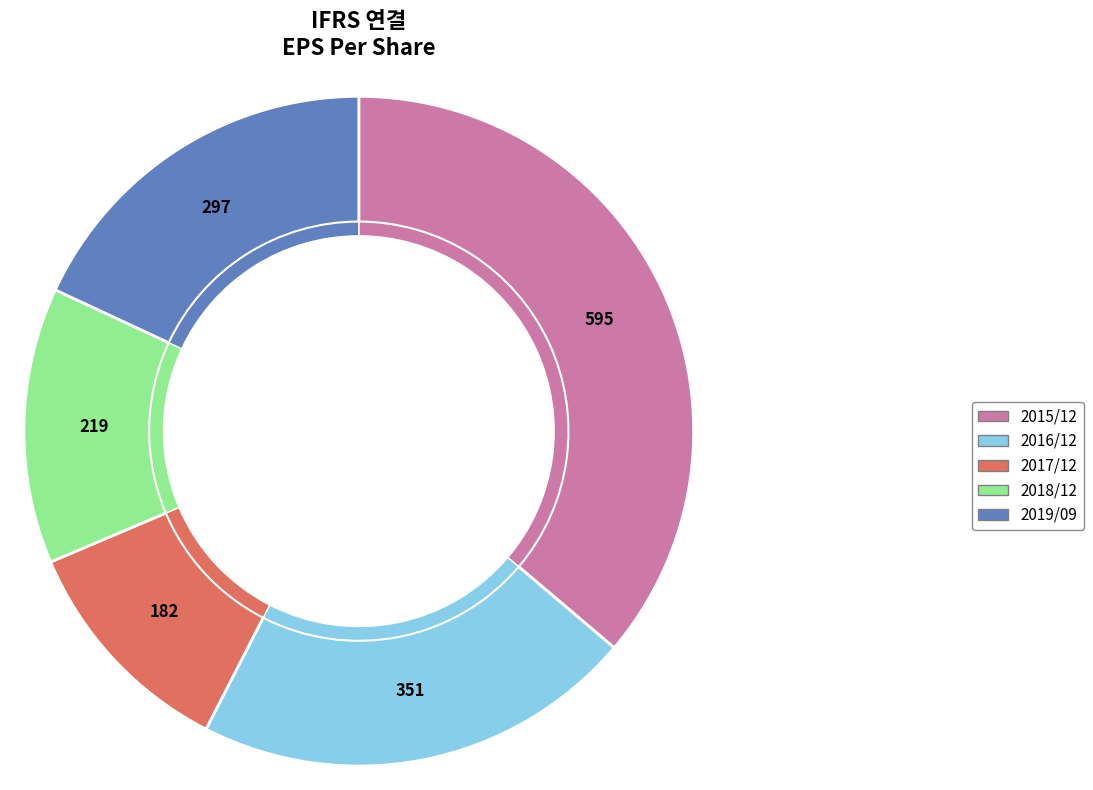

To the nearest percent, what is the difference between the largest and smallest slice percentages?

25%